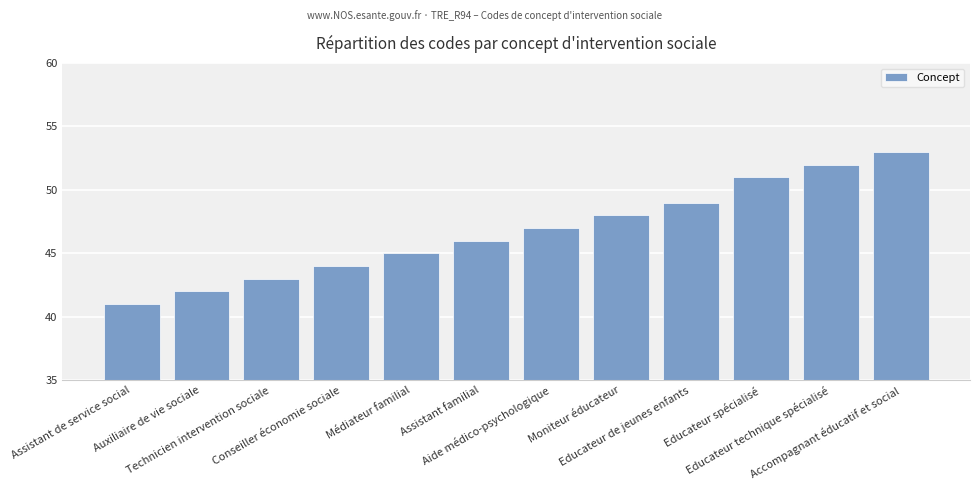

Which category has the lowest value across all series?

Assistant de service social